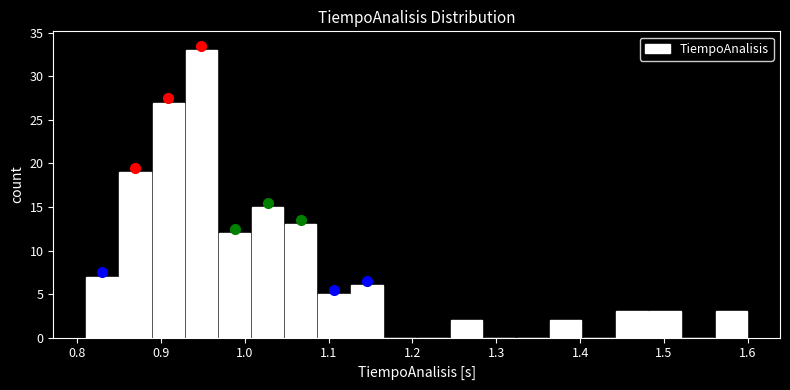

Read against the x-axis, roughly where is the centre of the tallest bar?

0.95